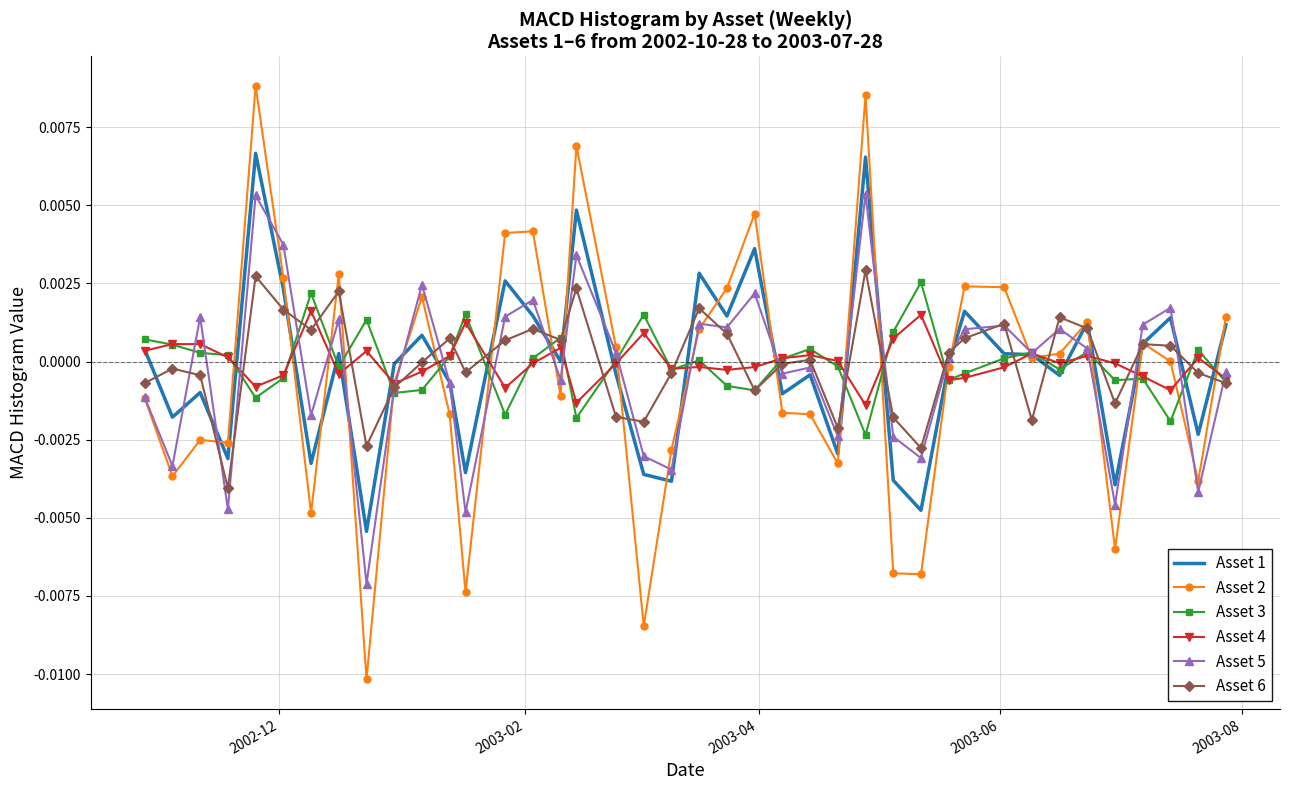

How many values in the Asset 5 series exceed 0?

21